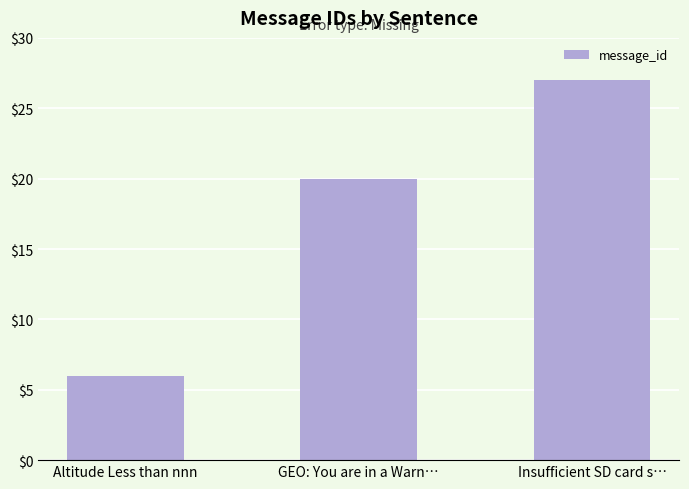

How many values are between 6 and 27?

3